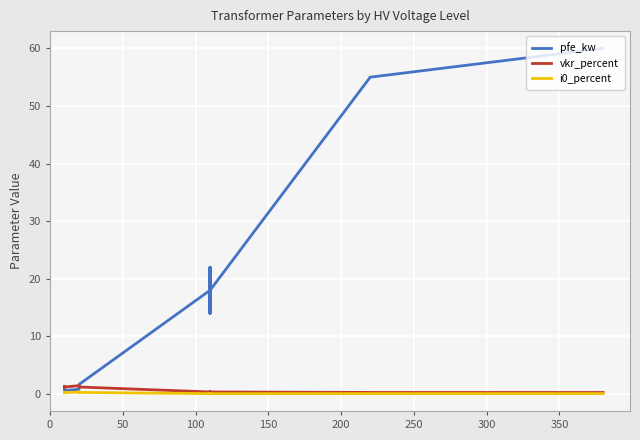

Is the value of i0_percent at 250 greater than the value of pfe_kw at 200?

No